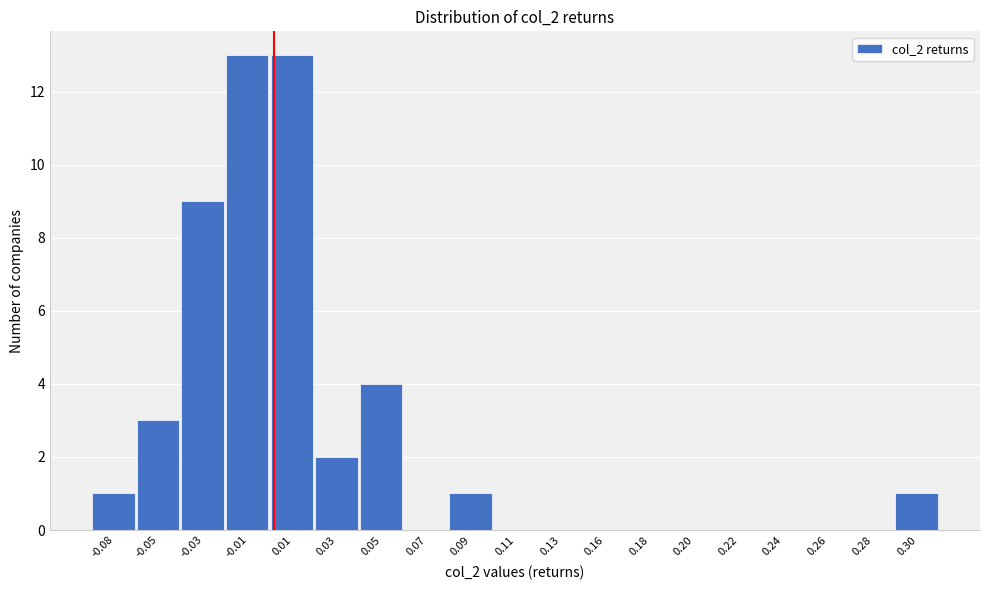

Reading left to right, extract all data points from this chart.

-0.08=1	-0.05=3	-0.03=9	-0.01=13	0.01=13	0.03=2	0.05=4	0.07=0	0.09=1	0.11=0	0.13=0	0.16=0	0.18=0	0.20=0	0.22=0	0.24=0	0.26=0	0.28=0	0.30=1